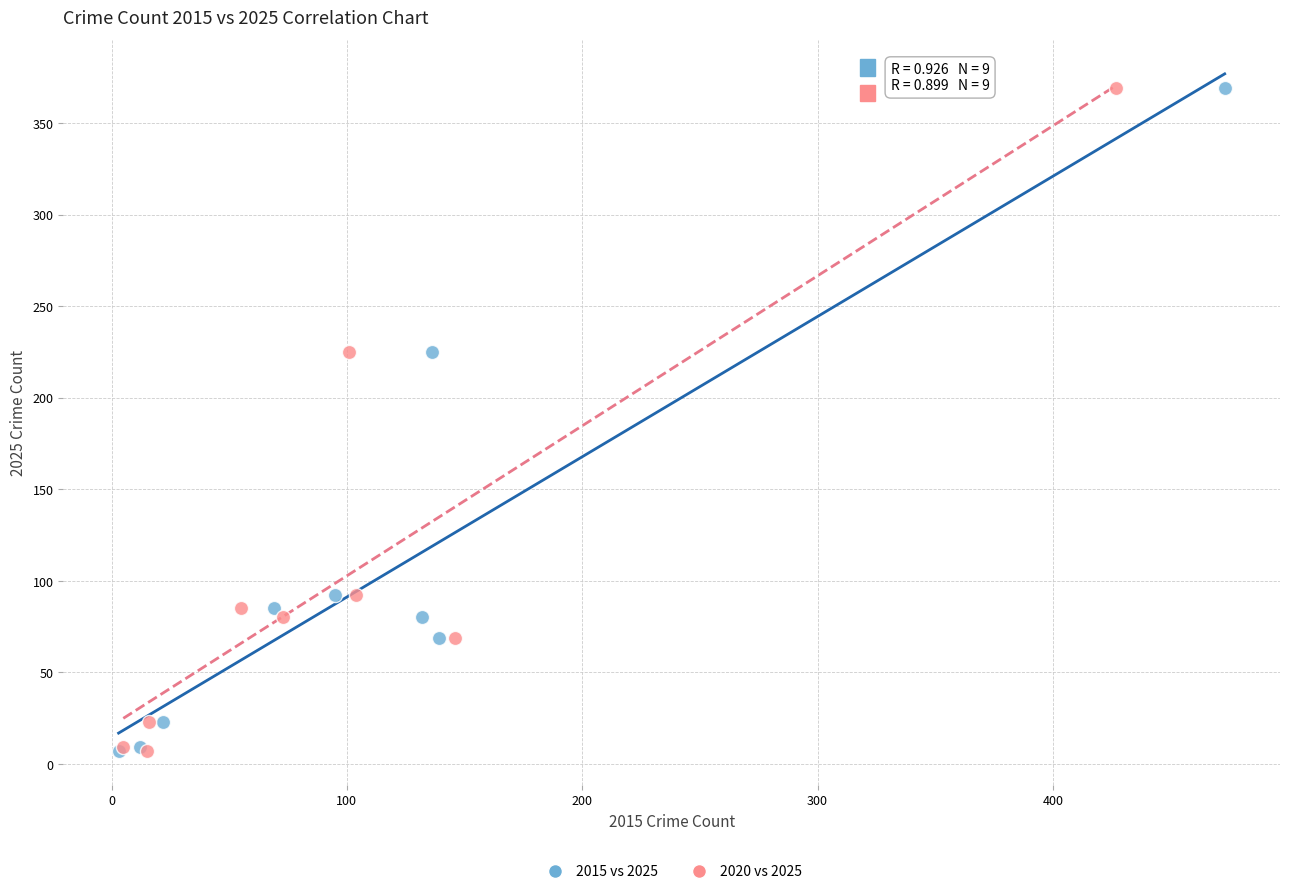

What are all the series names shown in the legend?

2015 vs 2025, 2020 vs 2025